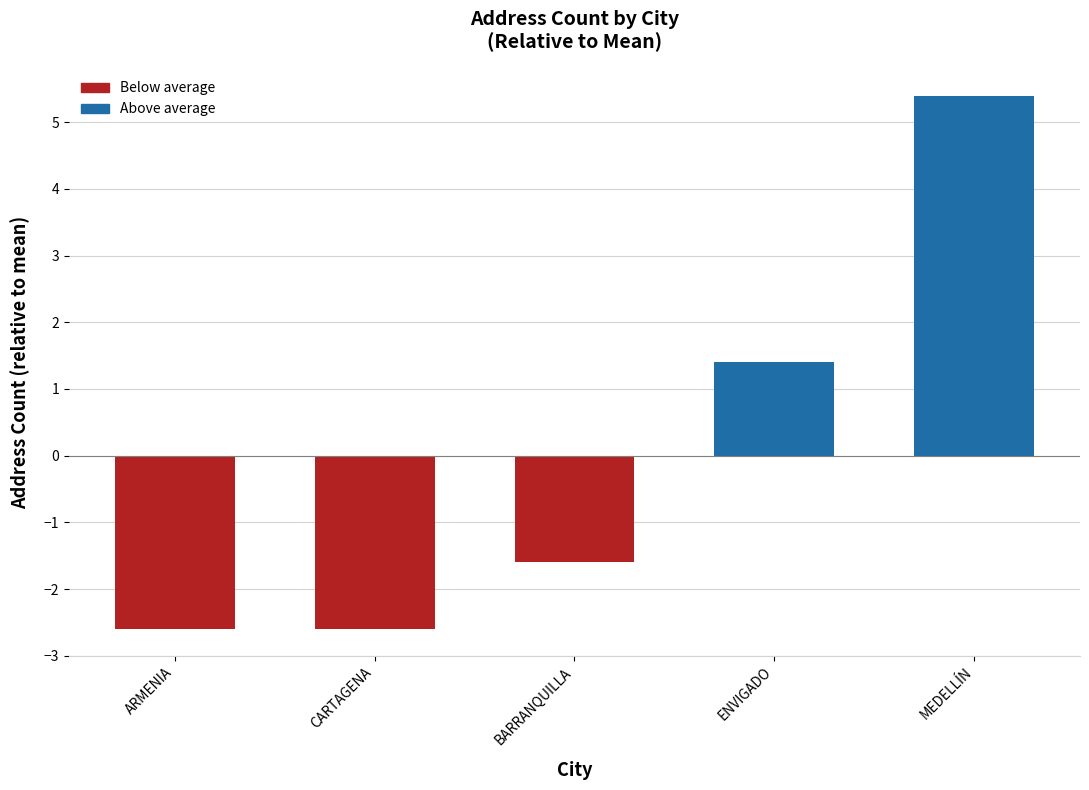

True or false: the data shows -2.6 at ARMENIA.

True